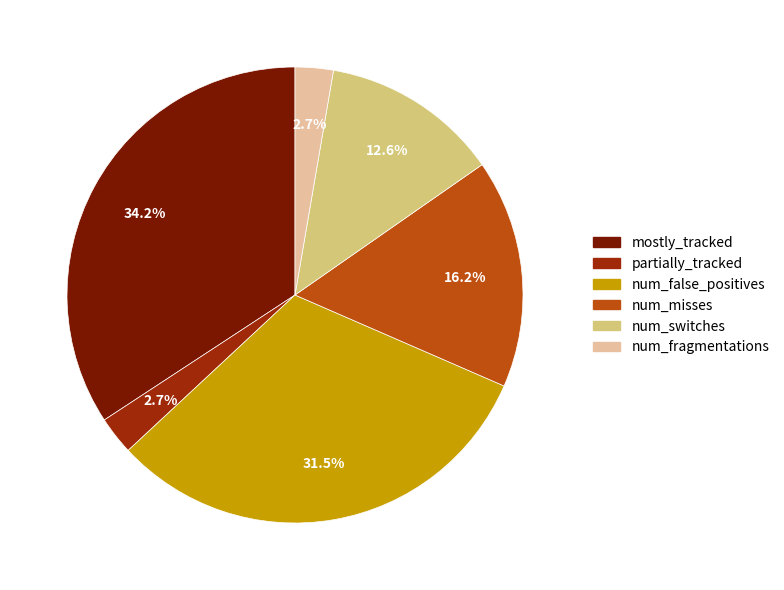

How many slices are in this pie chart?

6